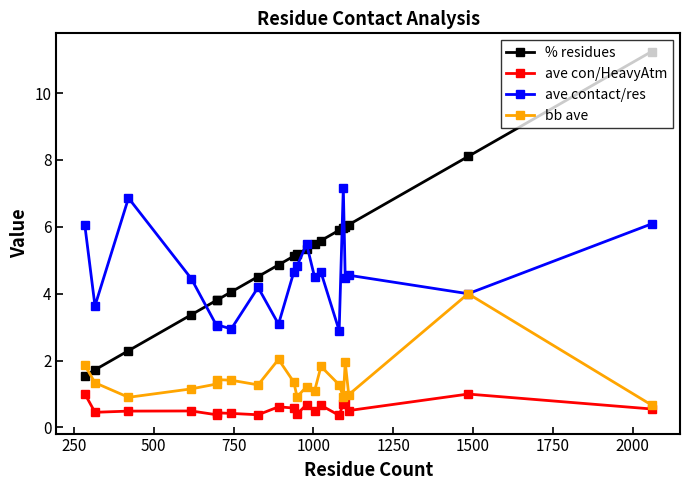

What is the sum of all bb ave values?

28.9